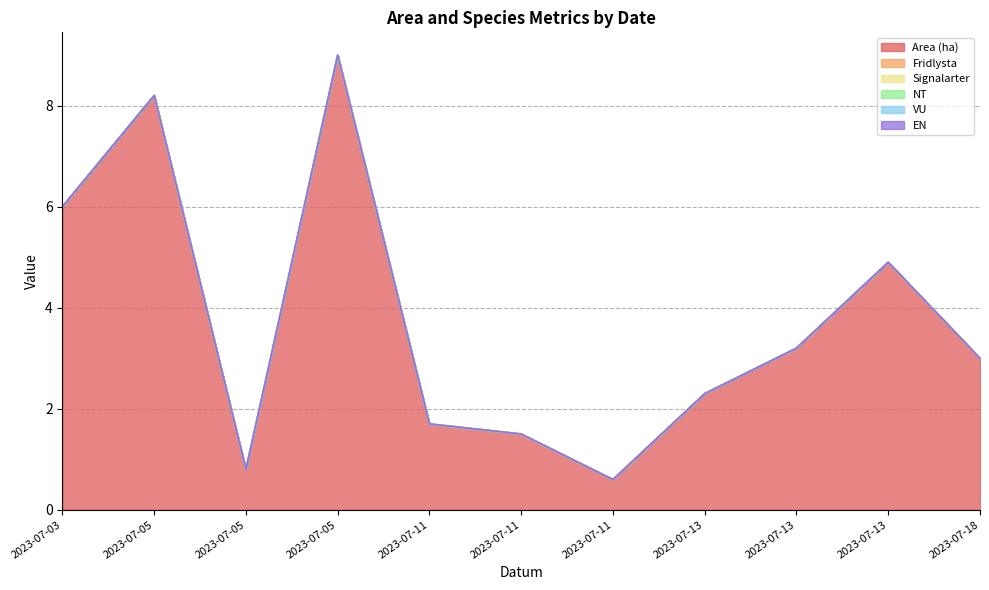

True or false: Fridlysta and Area (ha) cross at least once.

False